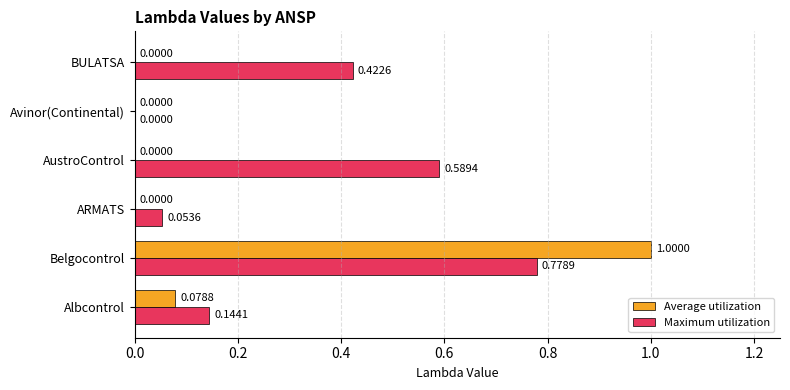

Which label corresponds to the largest value in the chart?

Belgocontrol